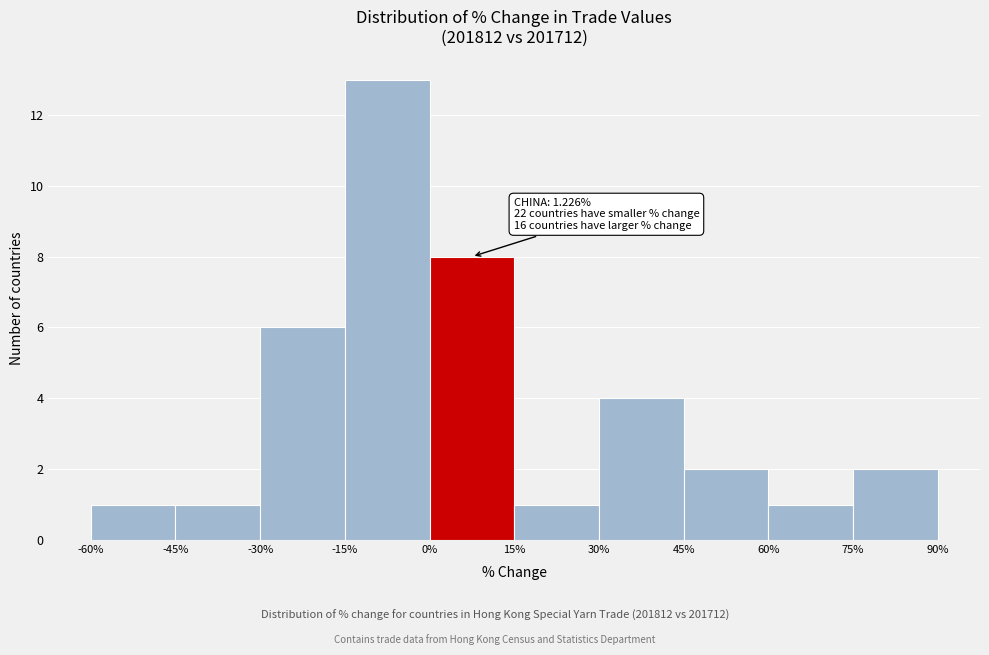

Which range on the x-axis has the tallest bar?

-15% to 0%